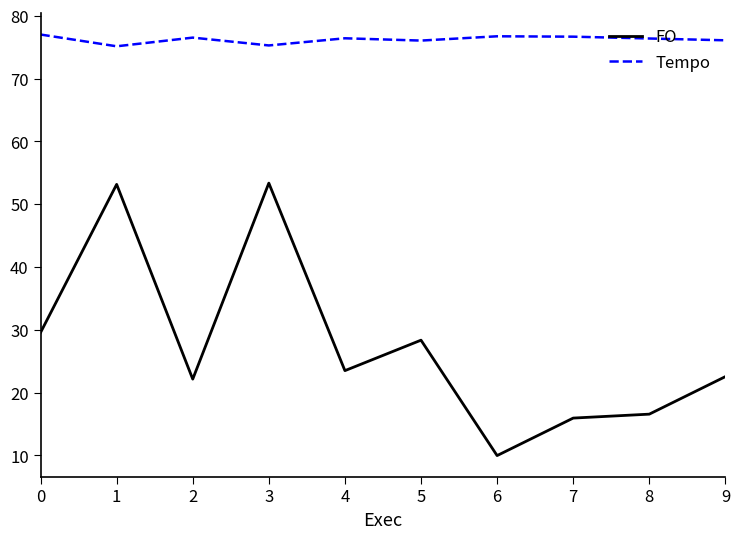

Which series has the widest spread of values?

FO